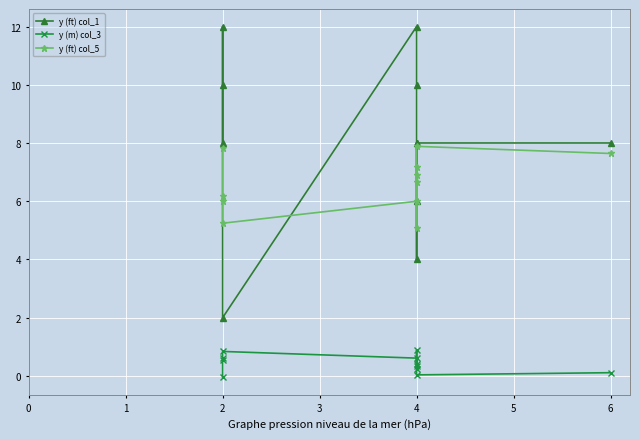

True or false: y (ft) col_1 and y (m) col_3 intersect in this chart.

False